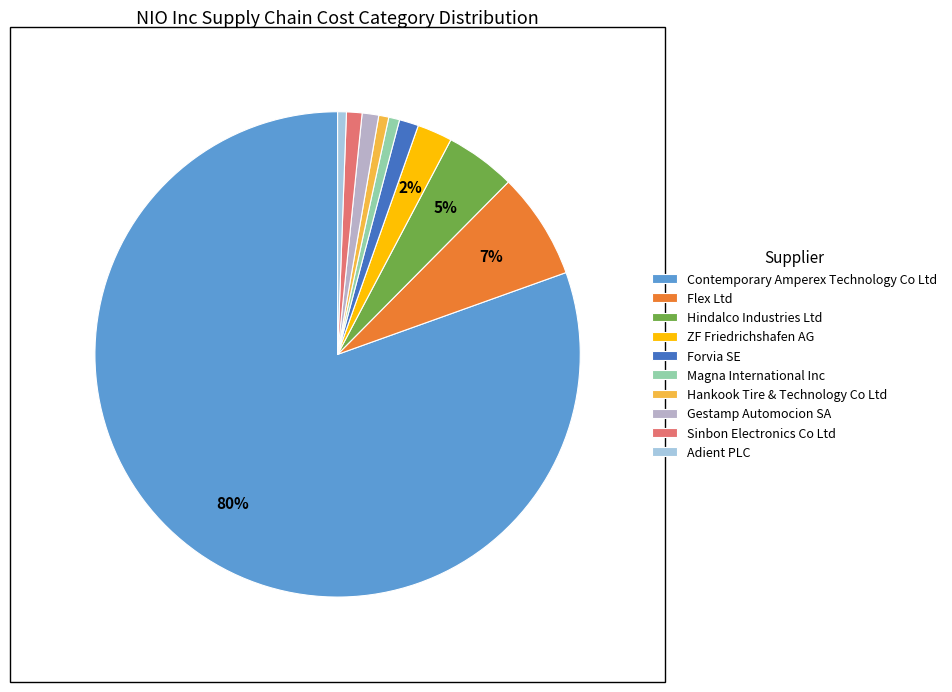

To the nearest percent, what percentage of the pie is Hankook Tire & Technology Co Ltd?

1%